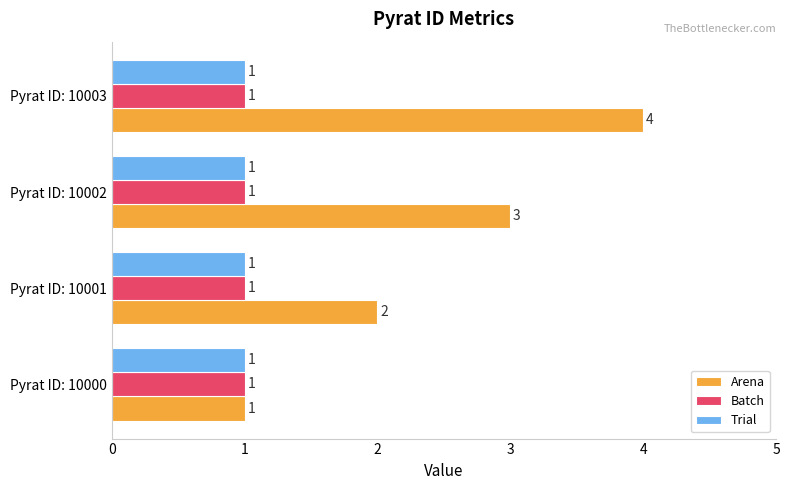

Is the value of Trial at Pyrat ID: 10002 greater than the value of Arena at Pyrat ID: 10001?

No